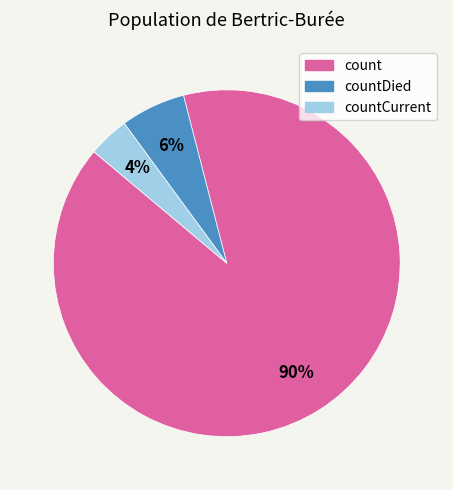

How many slices are in this pie chart?

3